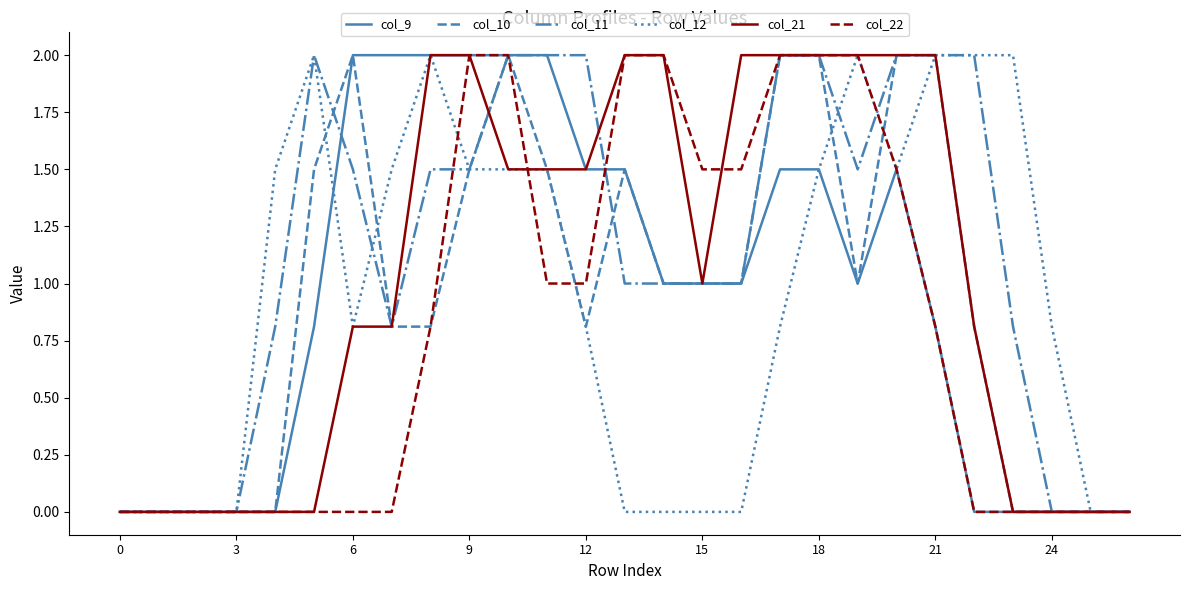

What is the highest value of the col_10 series?

2.0